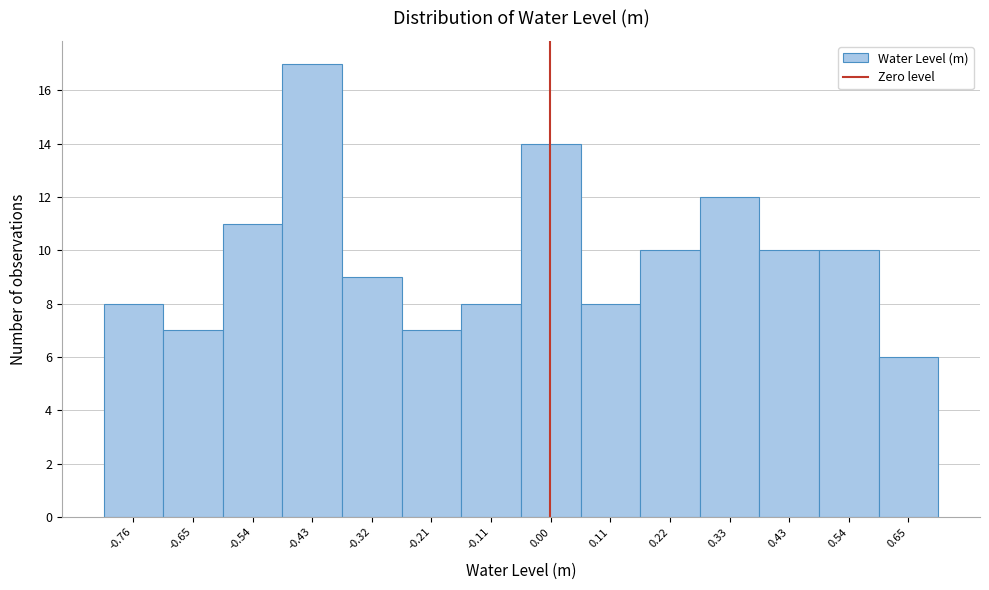

Reading left to right, transcribe this chart: for each bar, give the range it covers on the x-axis and its height. Neither the bar edges nor the heights are printed on the chart, so give them approximately, as read against the axes.

-0.80 to -0.70: 8
-0.70 to -0.60: 7
-0.60 to -0.48: 11
-0.48 to -0.38: 17
-0.38 to -0.26: 9
-0.26 to -0.16: 7
-0.16 to -0.06: 8
-0.06 to 0.06: 14
0.06 to 0.16: 8
0.16 to 0.28: 10
0.28 to 0.38: 12
0.38 to 0.48: 10
0.48 to 0.60: 10
0.60 to 0.70: 6